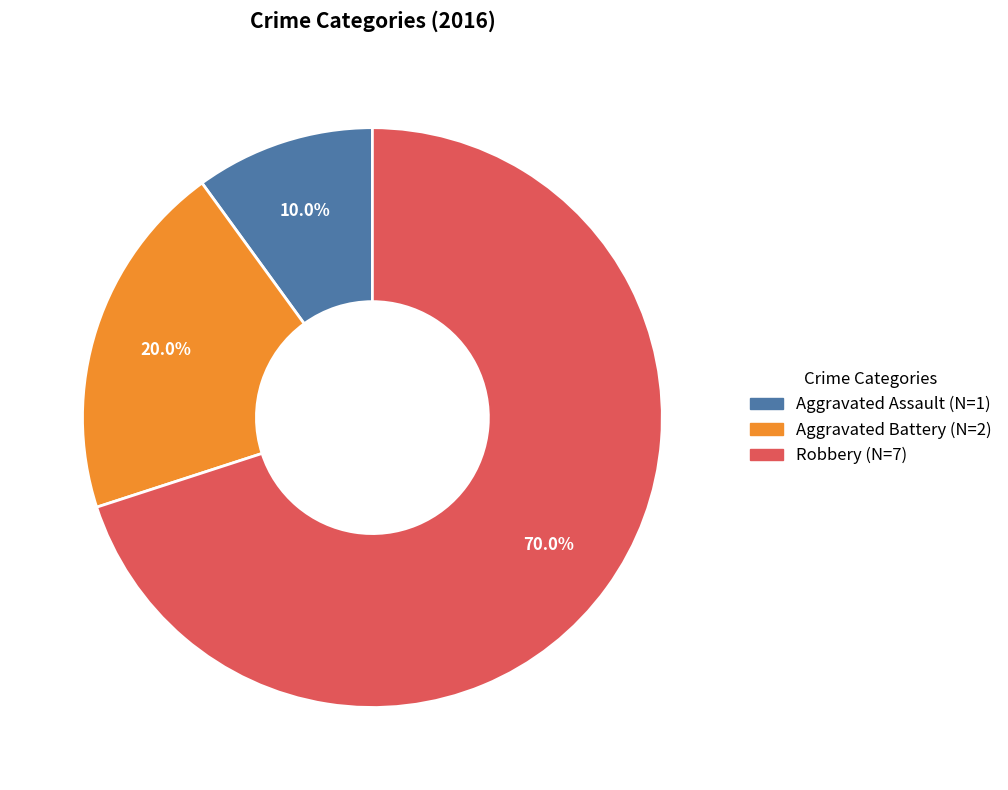

To the nearest percent, what portion does Aggravated Assault represent?

10%